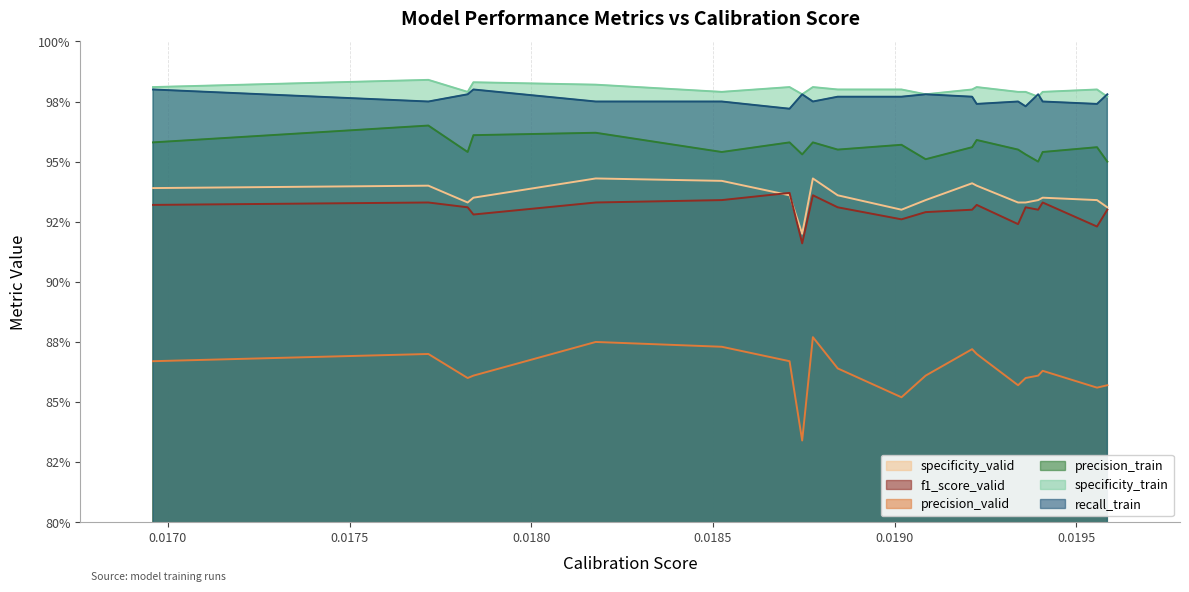

What is the total value across all series at modelID_646?

5.7